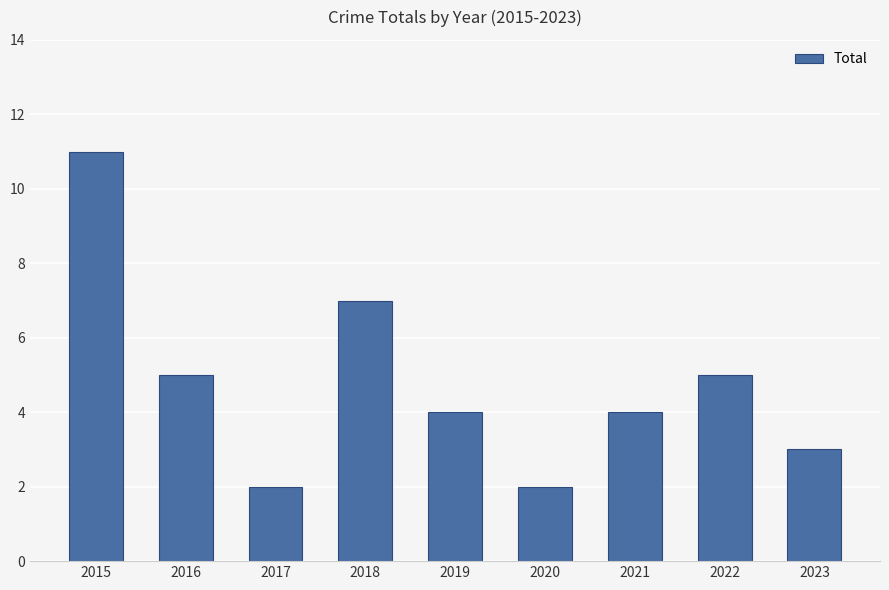

What is the greatest value displayed?

11